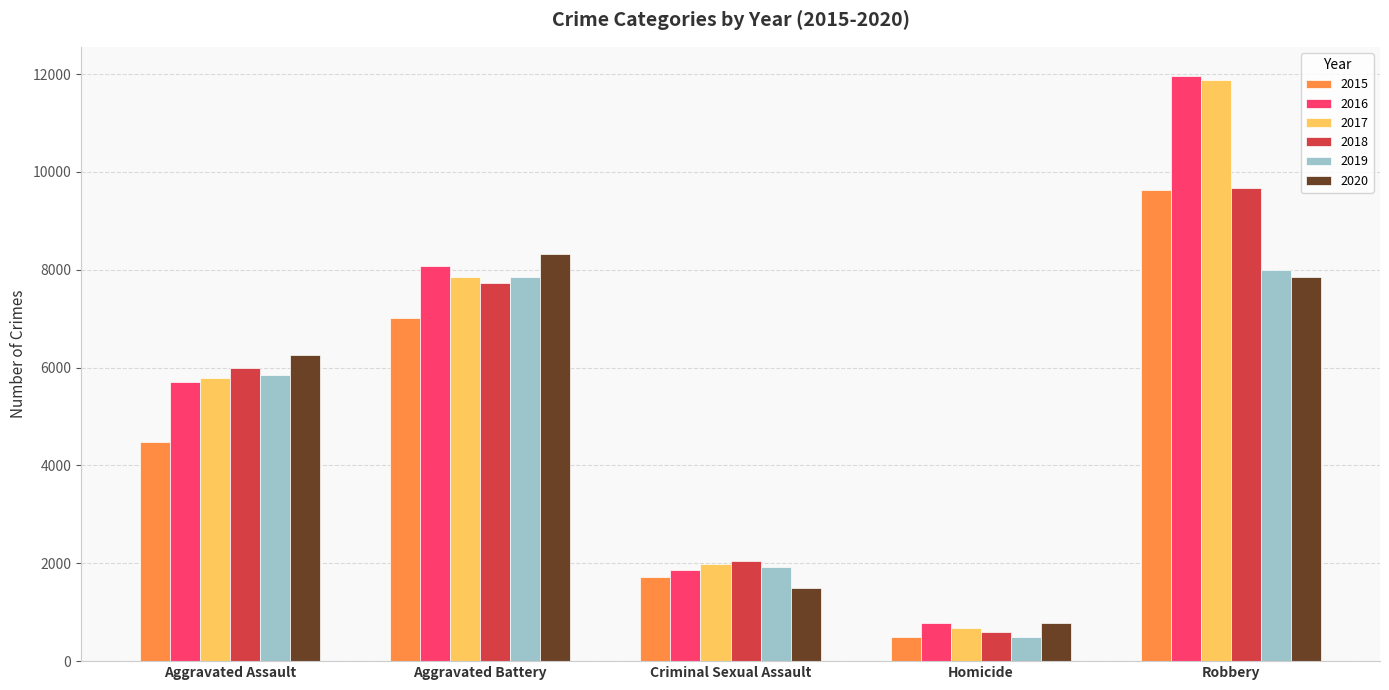

Where is 2019 nearest to the value 4247?

Aggravated Assault